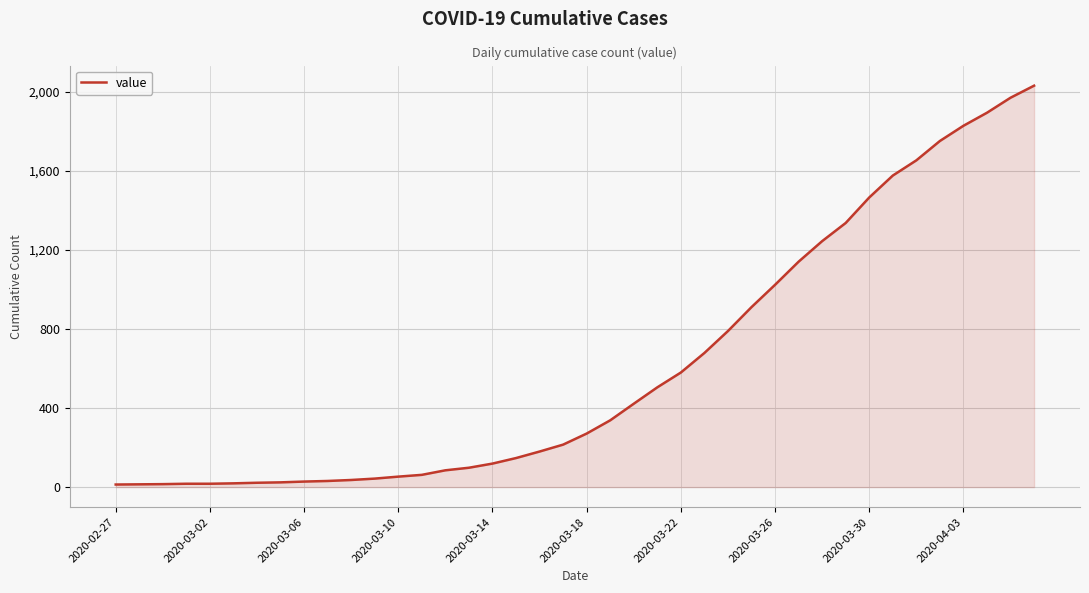

What is the greatest value displayed?

2032